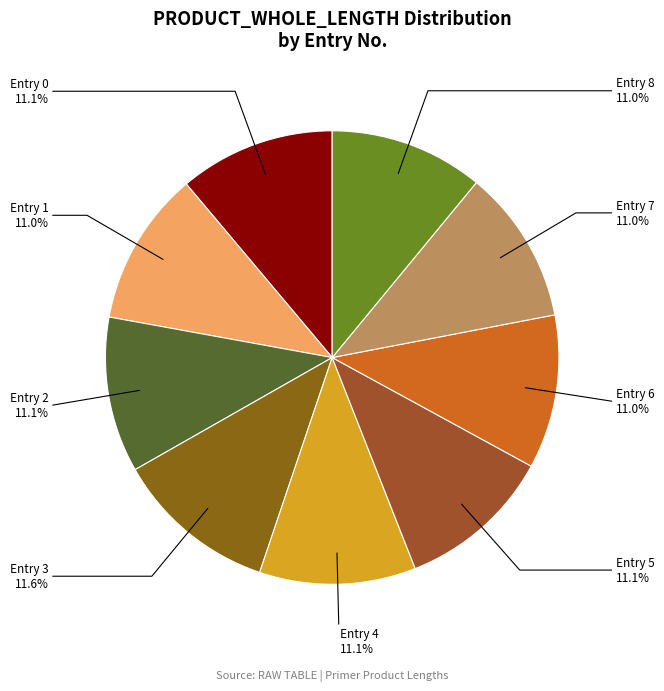

What is the ratio of the value at Entry 5 to the value at Entry 2?

1.0